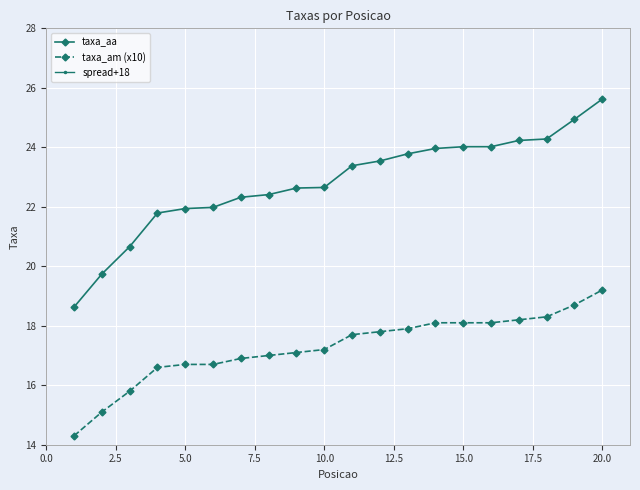

True or false: taxa_aa and spread+18 intersect in this chart.

False